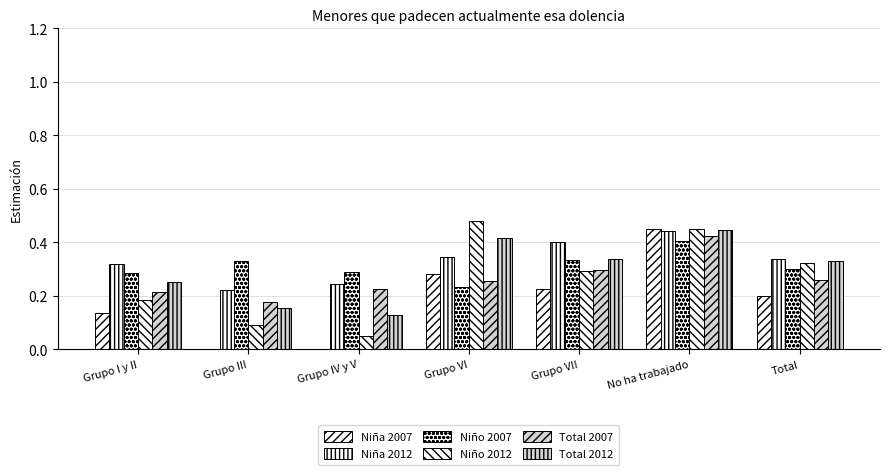

What is the label of the 5th bar from the right?

Grupo IV y V